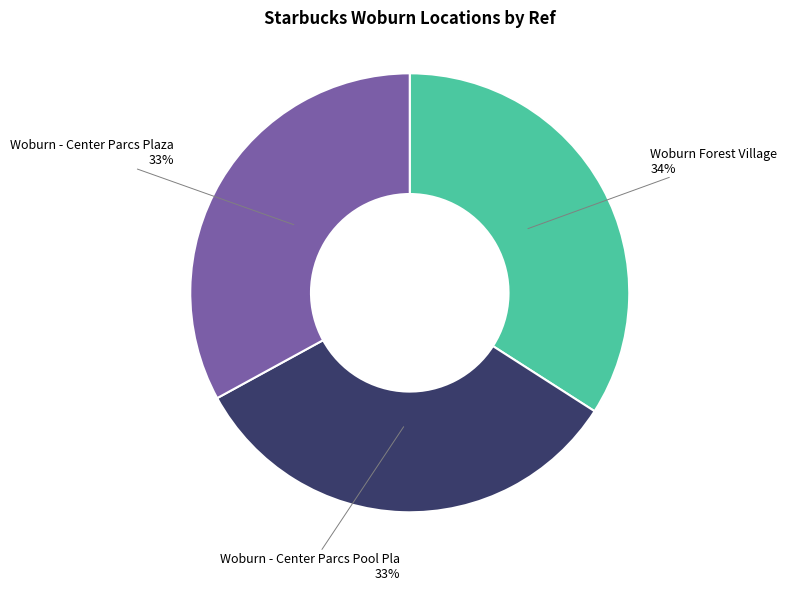

To the nearest percent, what is the average slice percentage?

33%